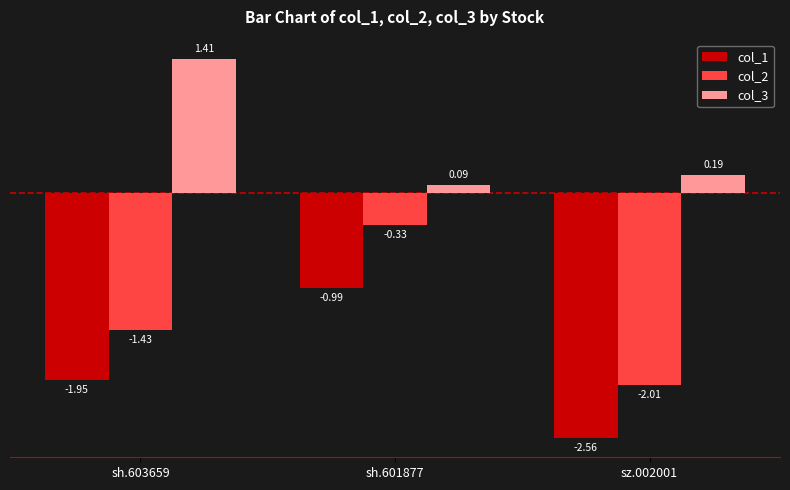

What are all the series names shown in the legend?

col_1, col_2, col_3